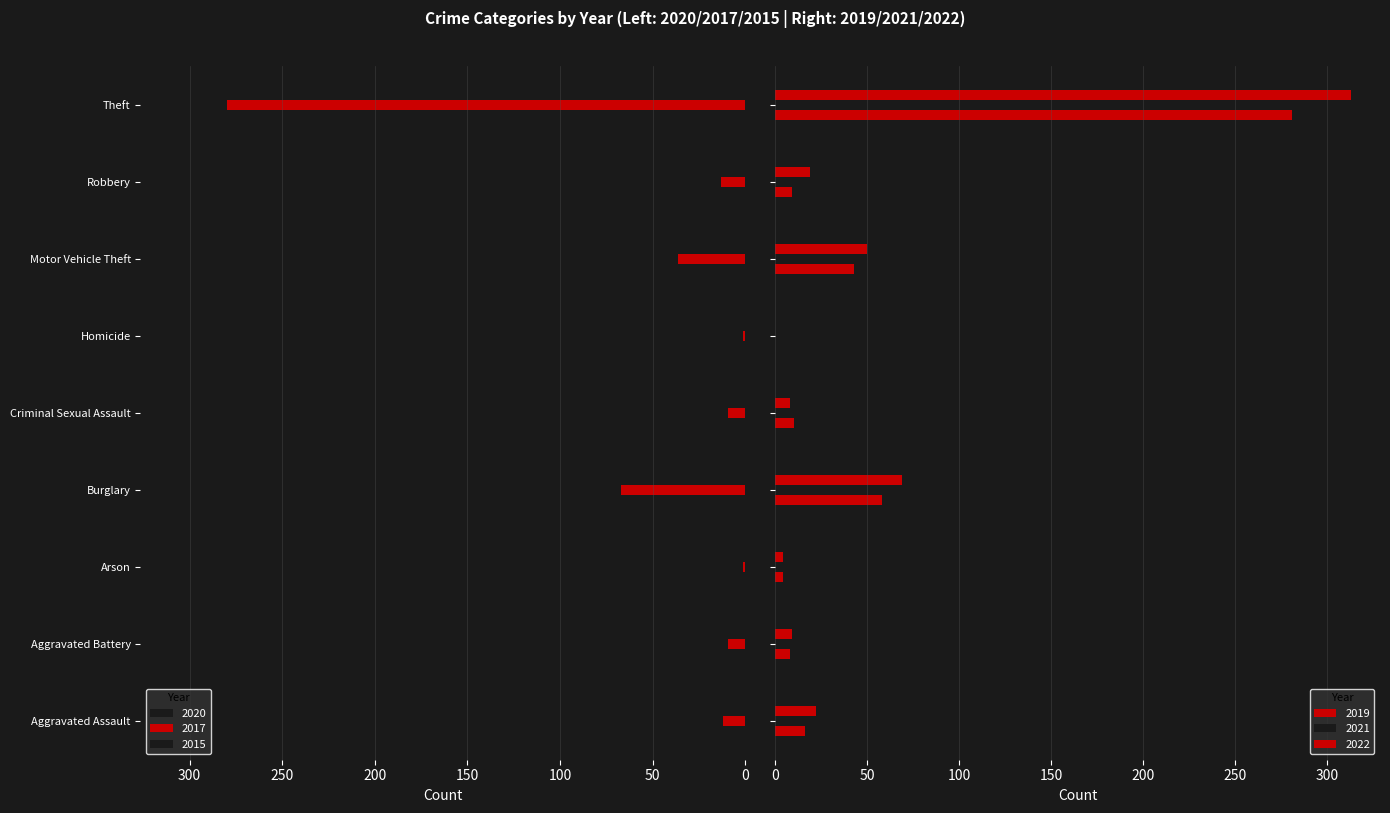

Reading left to right, transcribe all the data shown in this chart.

2020: Aggravated Assault=9	Aggravated Battery=6	Arson=3	Burglary=42	Criminal Sexual Assault=2	Homicide=1	Motor Vehicle Theft=37	Robbery=19	Theft=245
2017: Aggravated Assault=12	Aggravated Battery=9	Arson=1	Burglary=67	Criminal Sexual Assault=9	Homicide=1	Motor Vehicle Theft=36	Robbery=13	Theft=280
2015: Aggravated Assault=12	Aggravated Battery=13	Arson=1	Burglary=90	Criminal Sexual Assault=6	Homicide=0	Motor Vehicle Theft=27	Robbery=8	Theft=311
2019: Aggravated Assault=16	Aggravated Battery=8	Arson=4	Burglary=58	Criminal Sexual Assault=10	Homicide=0	Motor Vehicle Theft=43	Robbery=9	Theft=281
2021: Aggravated Assault=21	Aggravated Battery=17	Arson=4	Burglary=47	Criminal Sexual Assault=5	Homicide=1	Motor Vehicle Theft=23	Robbery=16	Theft=221
2022: Aggravated Assault=22	Aggravated Battery=9	Arson=4	Burglary=69	Criminal Sexual Assault=8	Homicide=0	Motor Vehicle Theft=50	Robbery=19	Theft=313